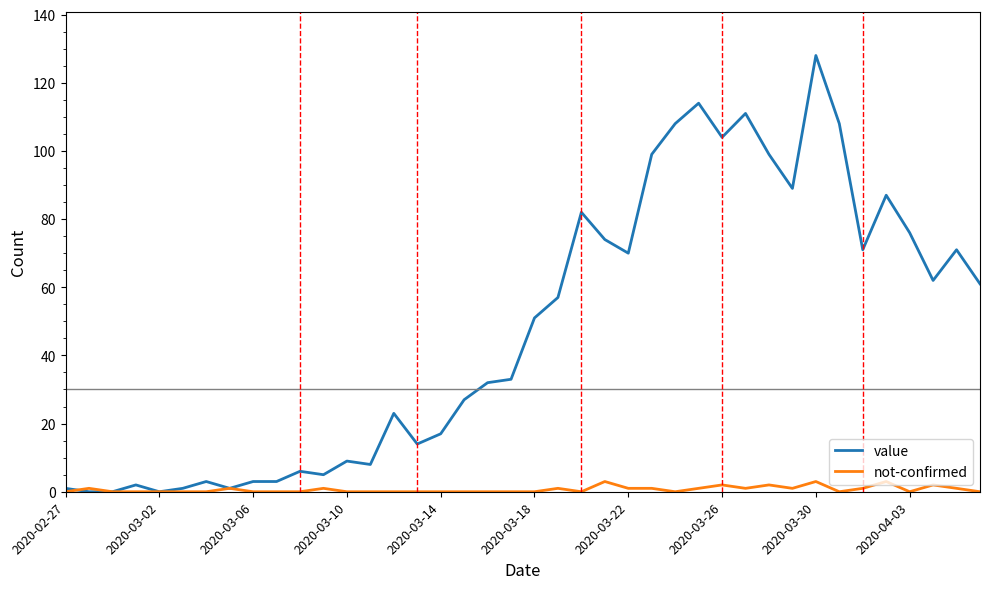

Which series has the largest total across all categories?

value